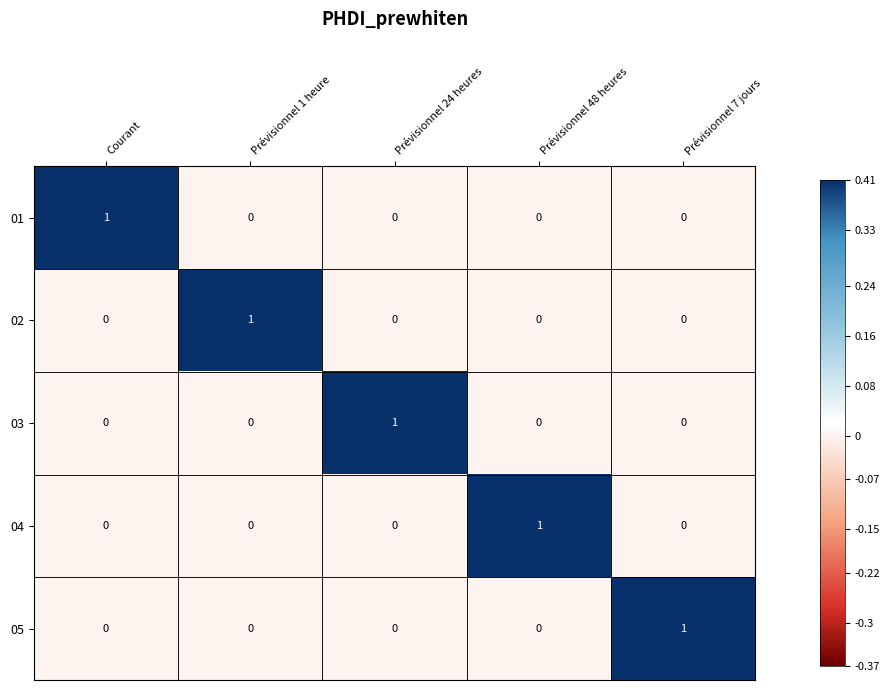

Count the 04 values in the range 0 to 1.

5